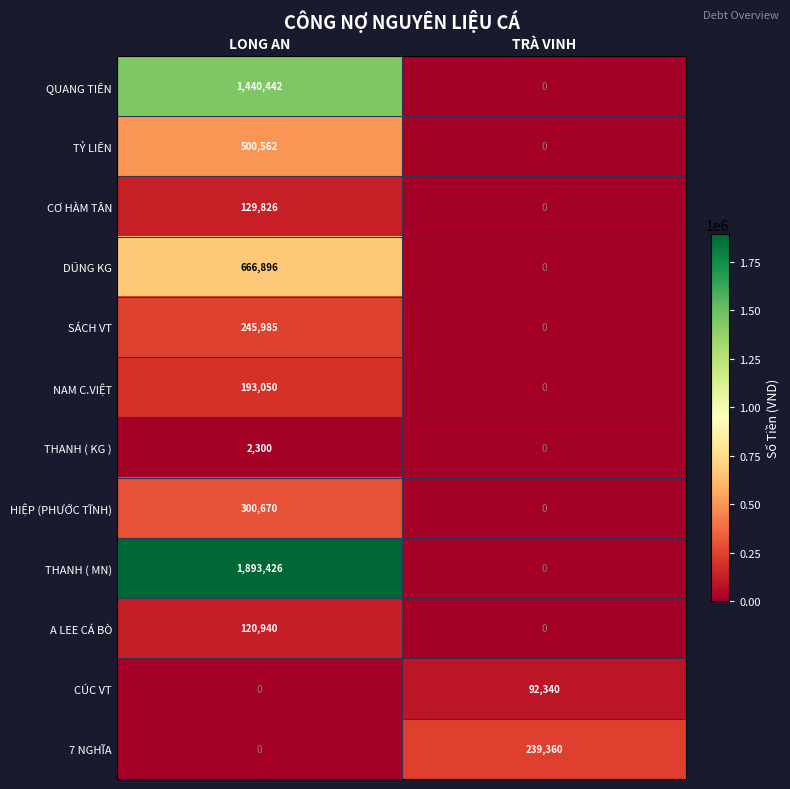

Rank the series by their maximum value, from lowest to highest.

THANH ( KG ), CÚC VT, A LEE CÁ BÒ, CƠ HÀM TÂN, NAM C.VIỆT, 7 NGHĨA, SÁCH VT, HIỆP (PHƯỚC TĨNH), TỶ LIÊN, DŨNG KG, QUANG TIÊN, THANH ( MN)